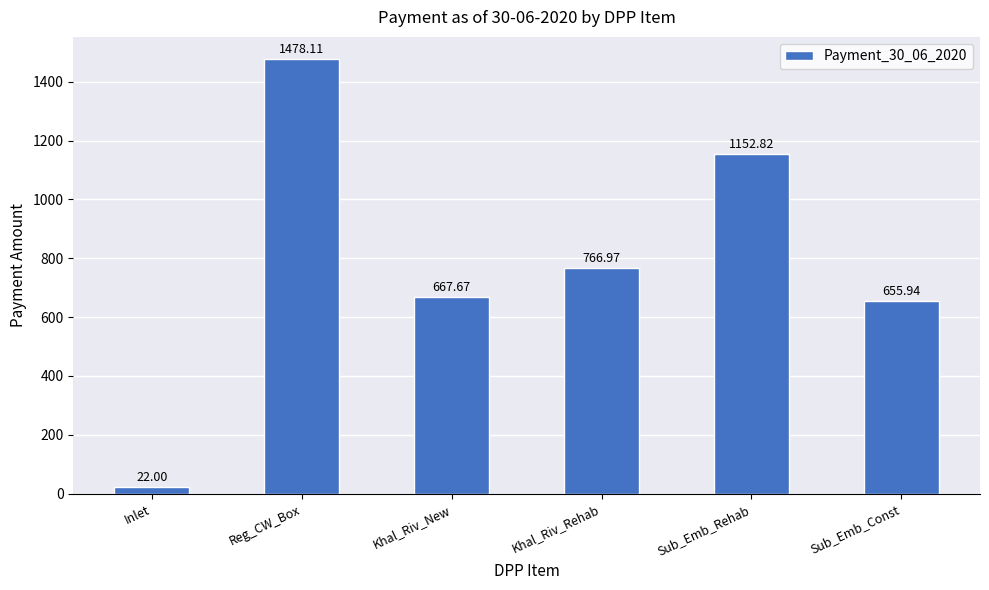

How many bars are there in total?

6